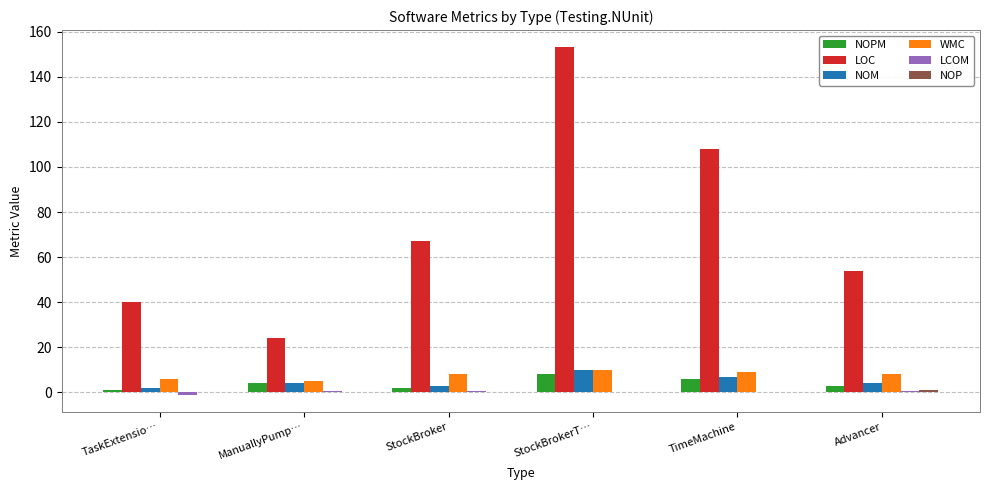

Where is LOC nearest to the value 88?

TimeMachine